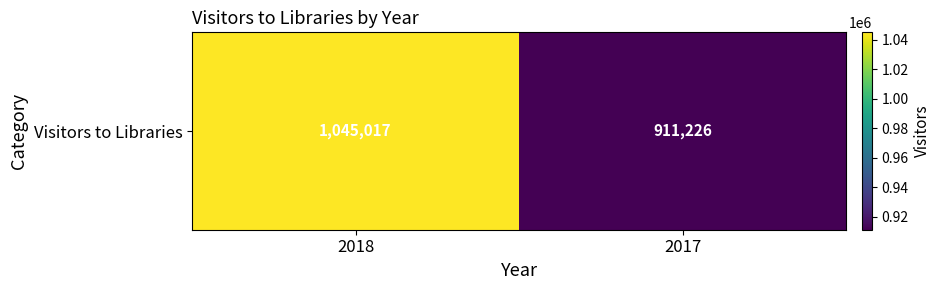

What is the sum of the values at 2017 and 2018?

1956243